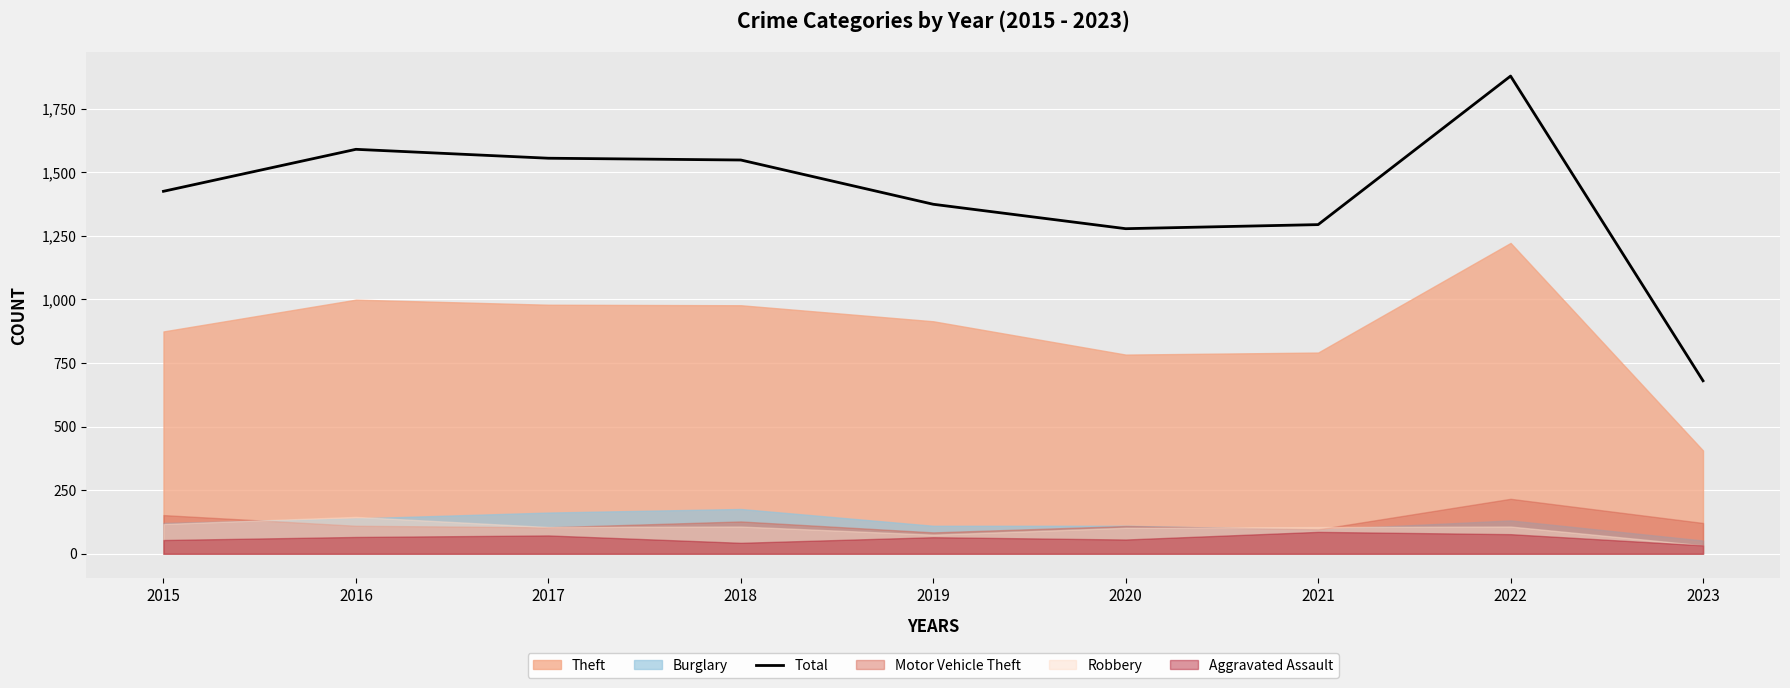

What is the maximum value for Total?

1878